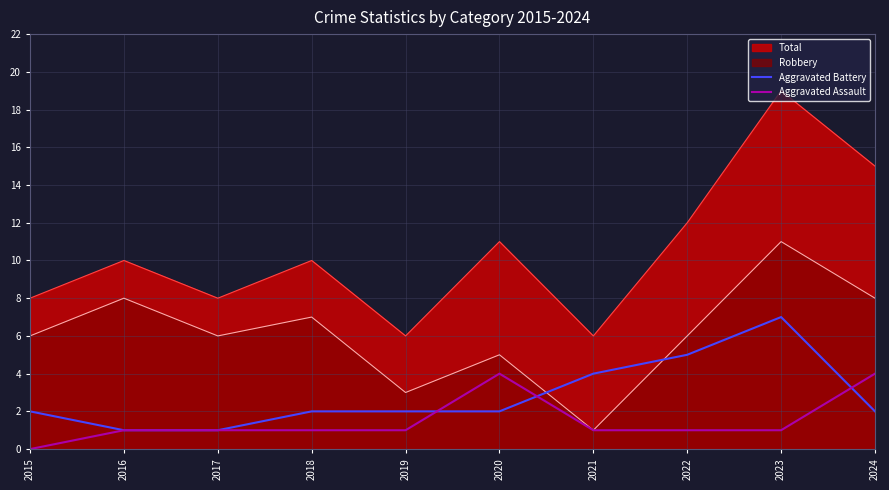

How many lines are shown in the chart?

4